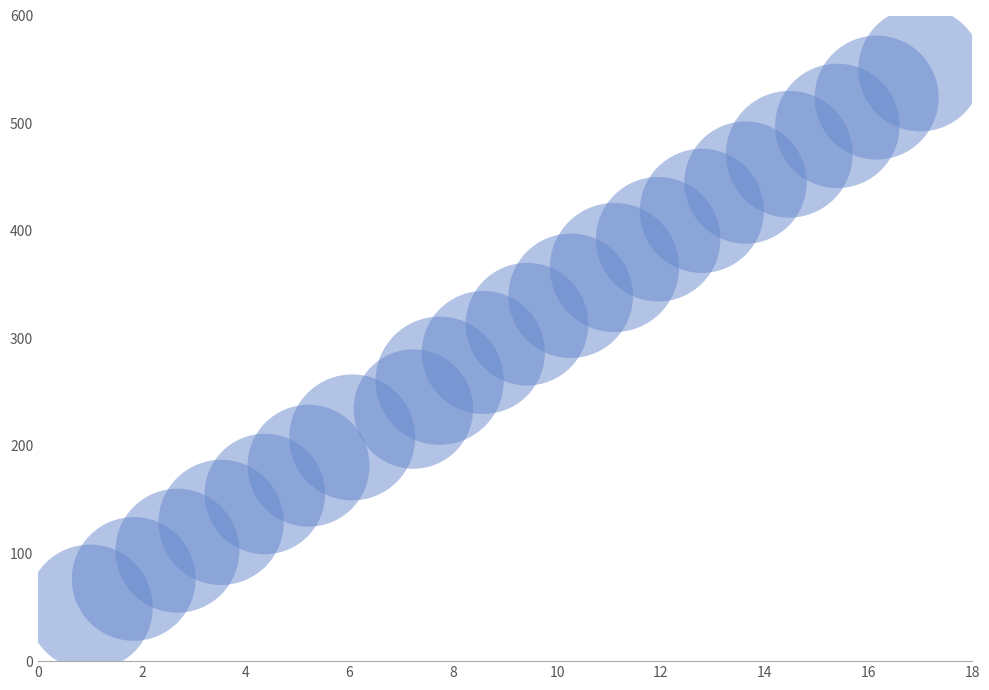

What is the range of X values (max minus min)?

16.0